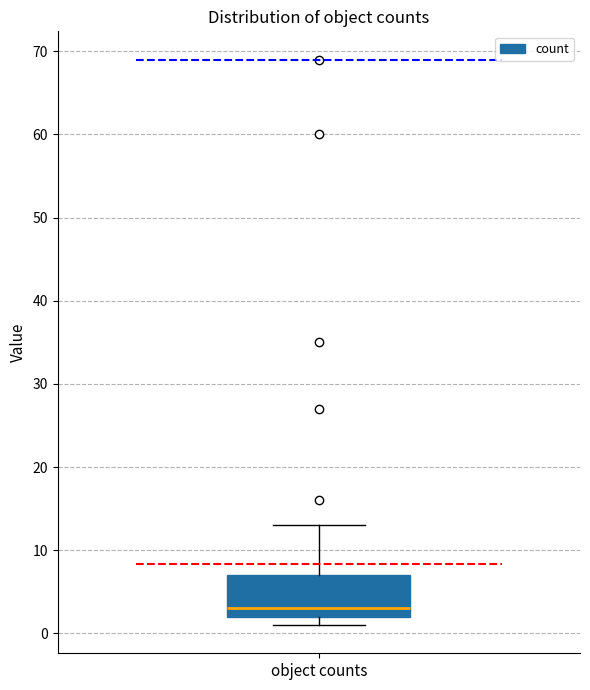

Read this box plot against the y-axis: the position of the median line, the range covered by the box, and the ends of both whiskers. The values are not printed on the chart, so give them approximately, as read against the axis.

median 3, box 2 to 7, whiskers 1 to 13